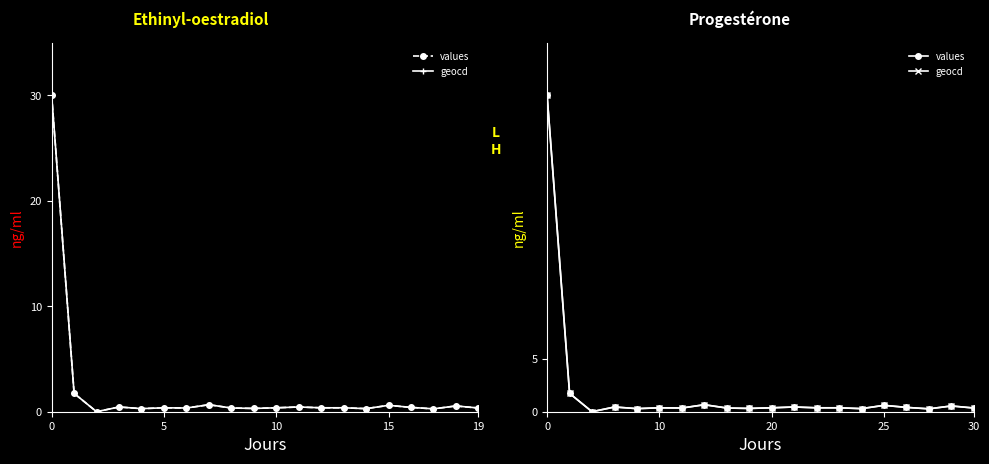

How many intersections are there between values and geocd?

2